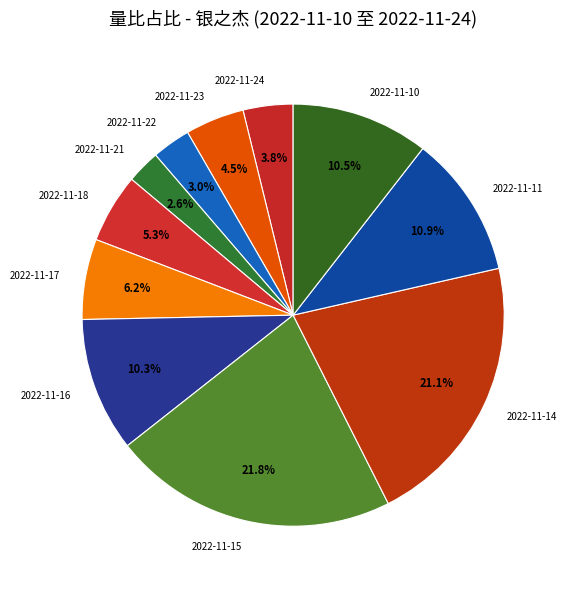

What is the largest slice in the pie chart?

2022-11-15